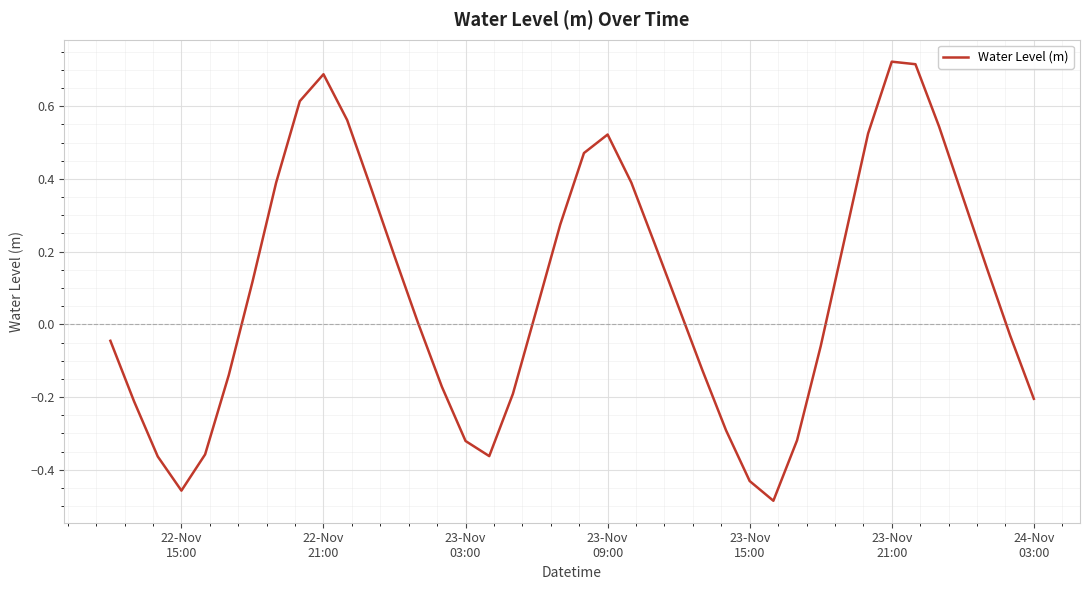

Does the chart have visible grid lines?

Yes